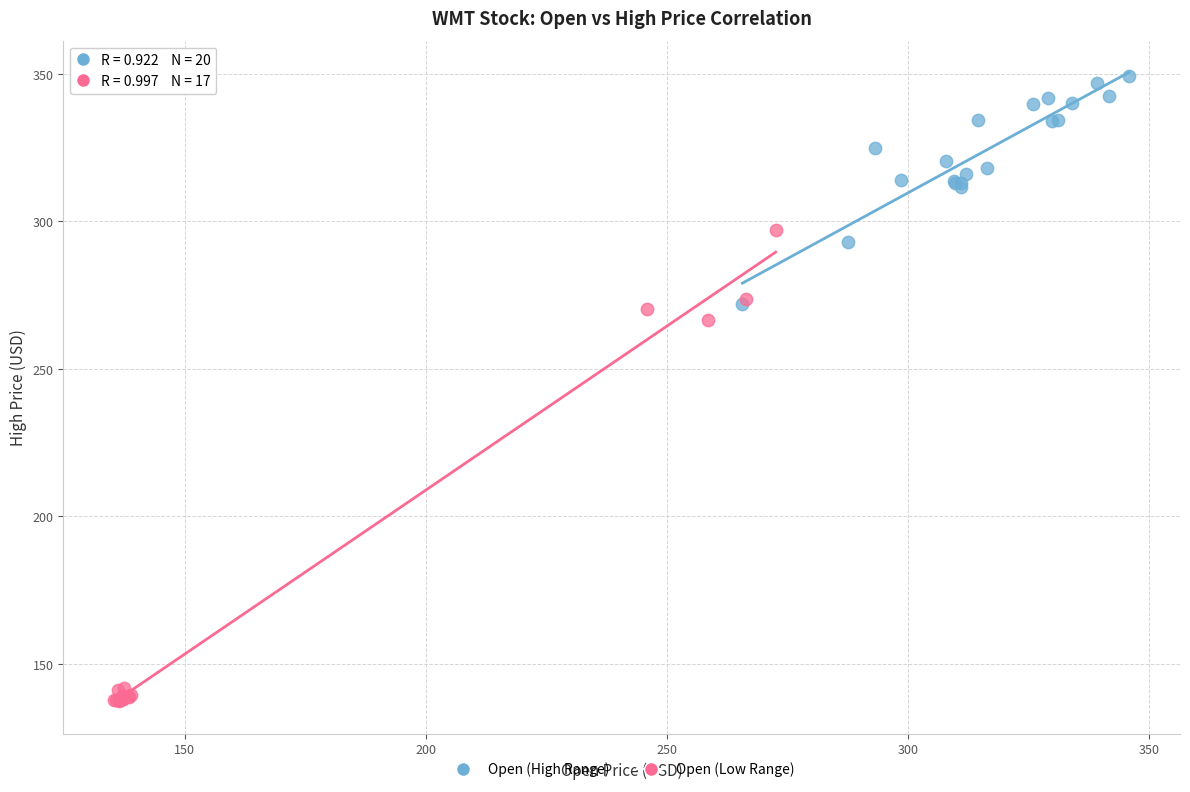

What are all the series names shown in the legend?

Open (High Range), Open (Low Range)